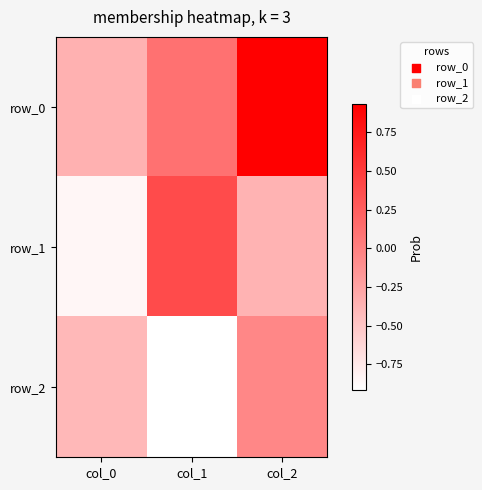

How many values in the row_1 series exceed 0?

1